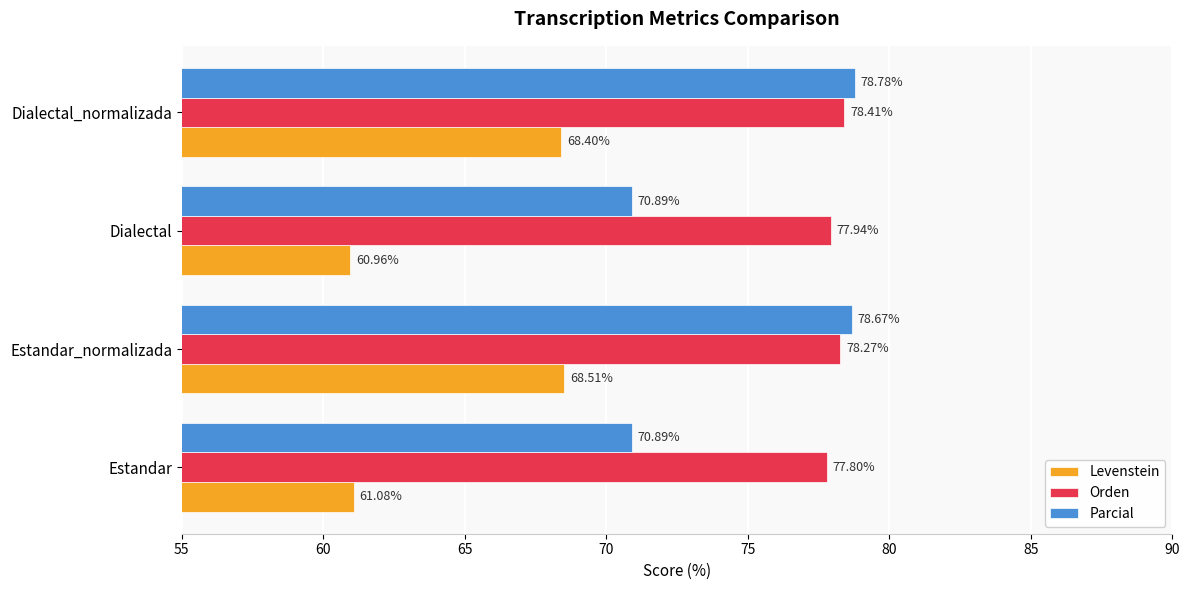

At which label does Parcial reach its peak?

Dialectal_normalizada